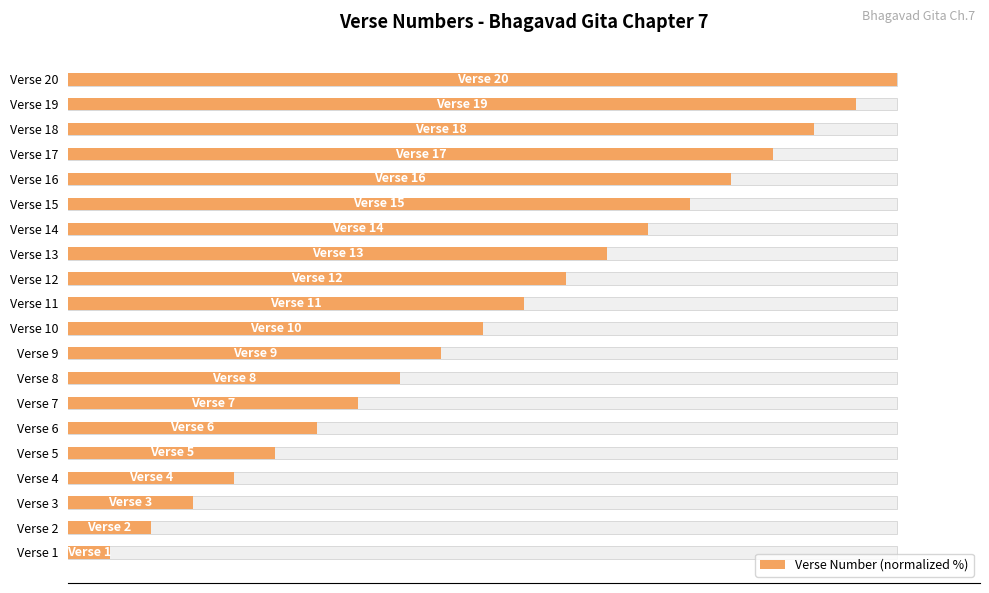

How many data points are above 55?

10